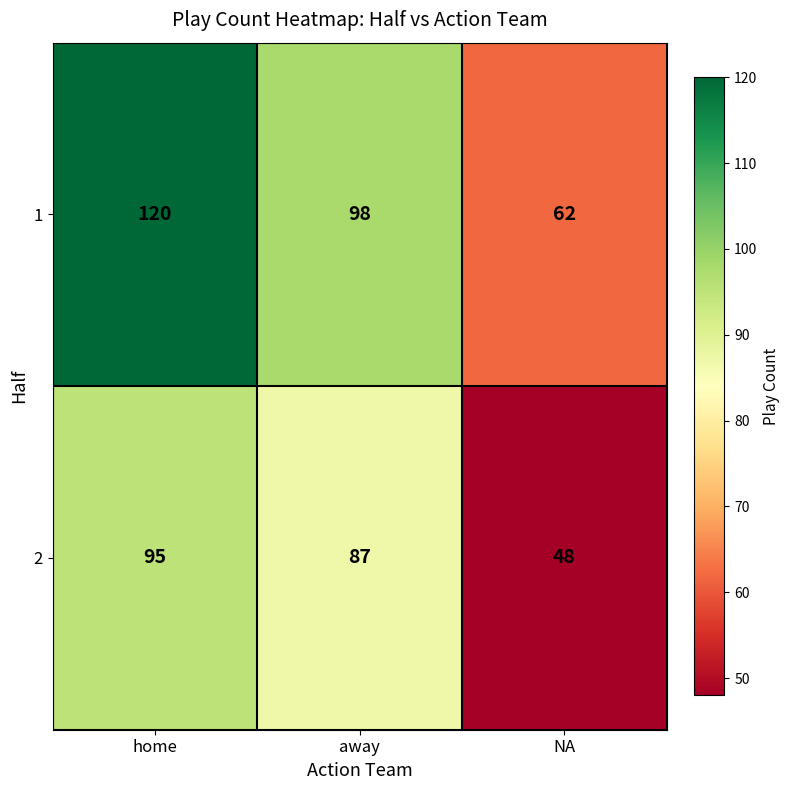

What is the difference between the second highest and minimum values in the 1 series?

36